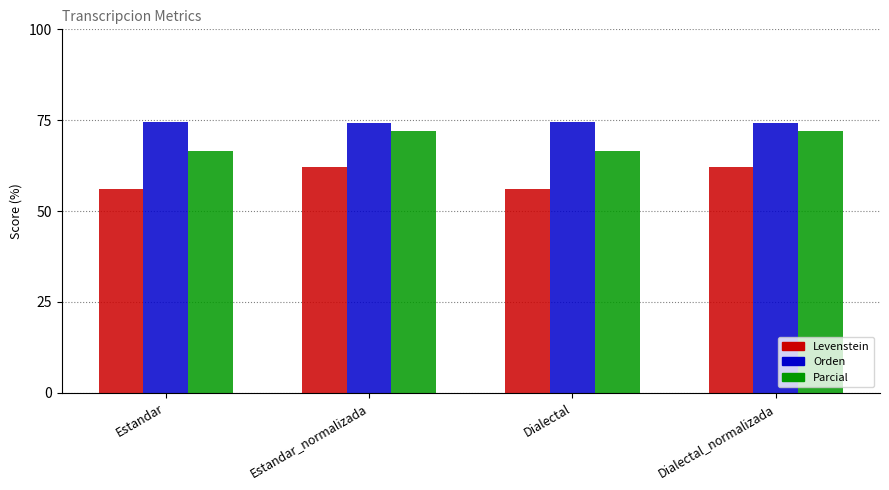

What position from the right is Estandar?

4